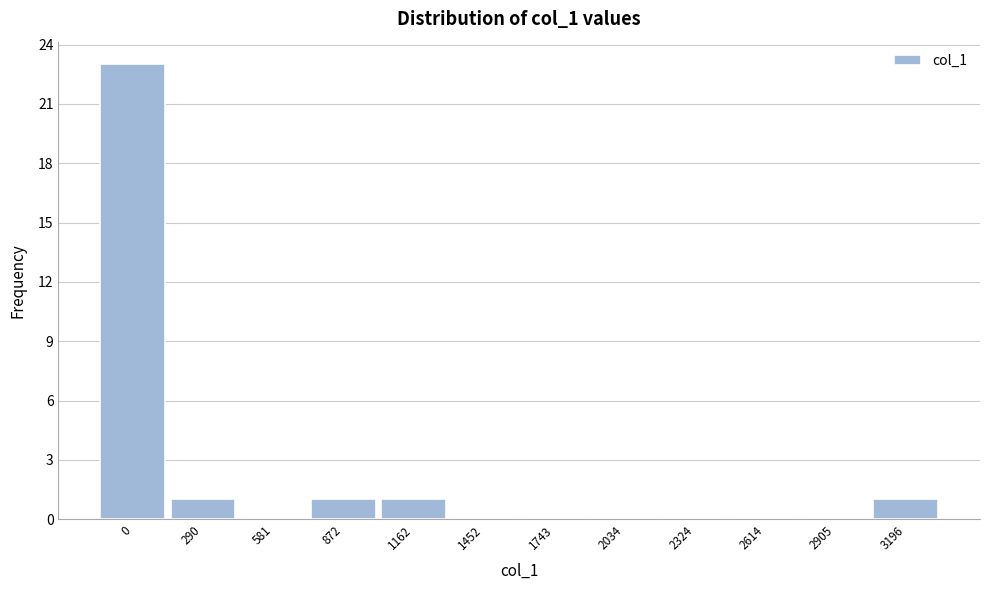

Reading right to left, extract all data points from this chart.

3196=1	2905=0	2614=0	2324=0	2034=0	1743=0	1452=0	1162=1	872=1	581=0	290=1	0=23